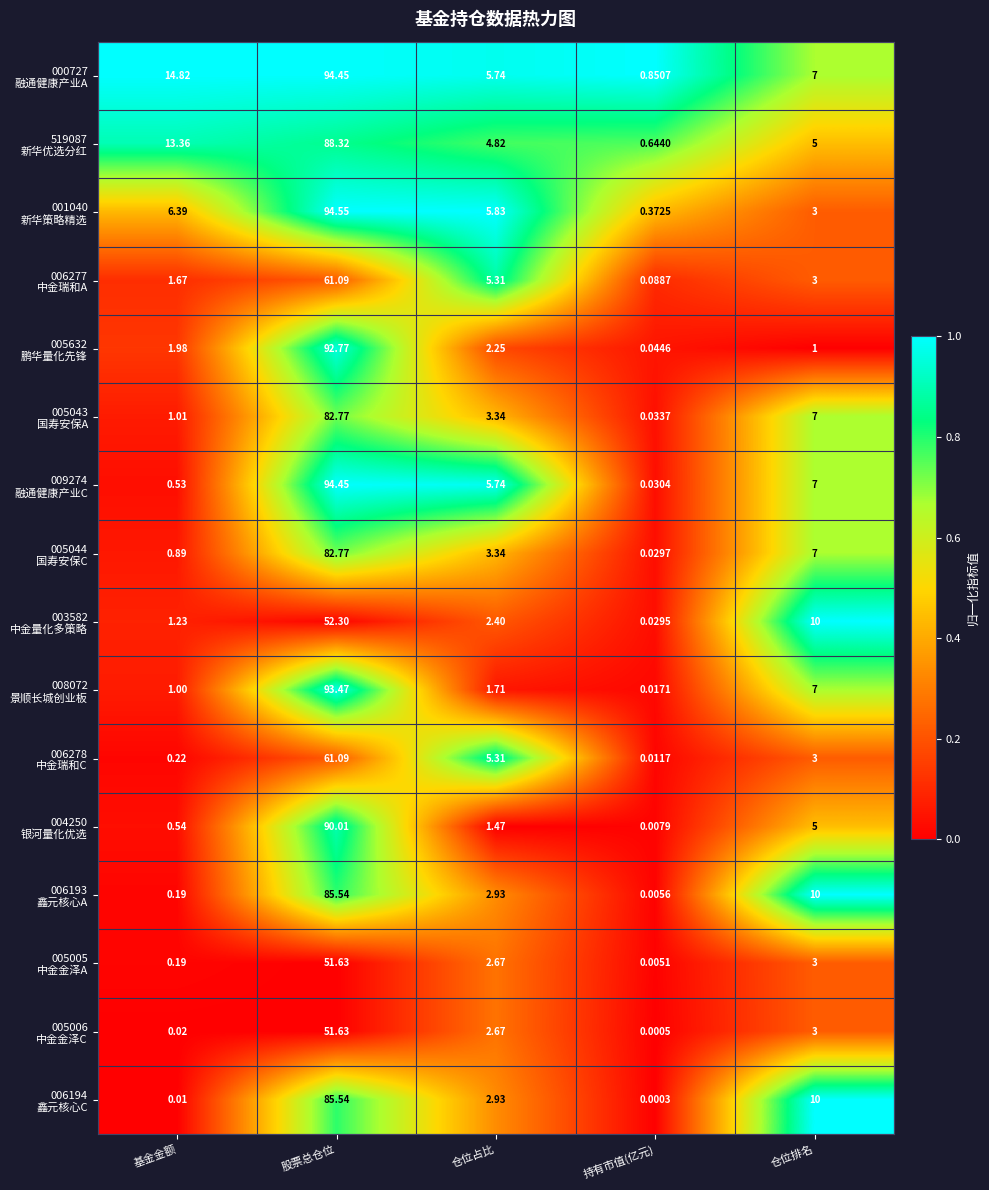

At how many categories does at least one series exceed 0?

5